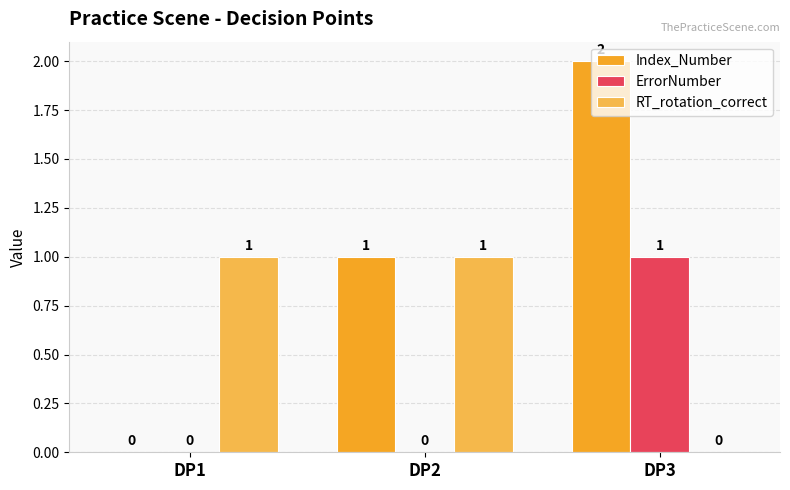

Which series has the widest spread of values?

Index_Number